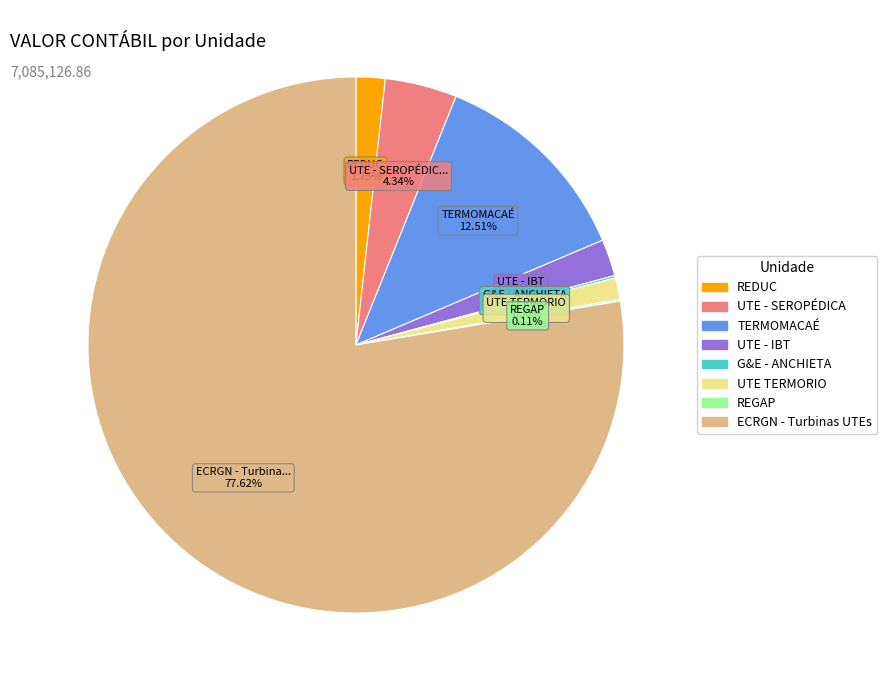

Which has a higher value, UTE - IBT or ECRGN - Turbinas UTEs?

ECRGN - Turbinas UTEs